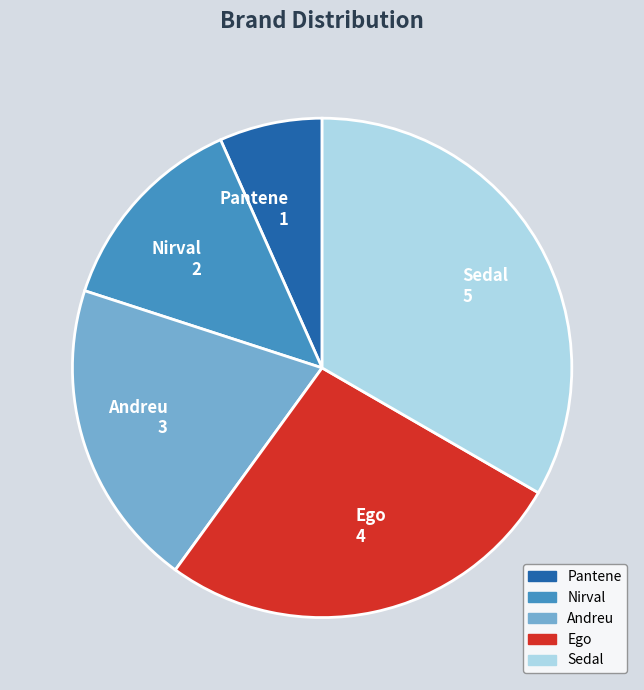

Does Nirval account for over 50% of the chart?

No